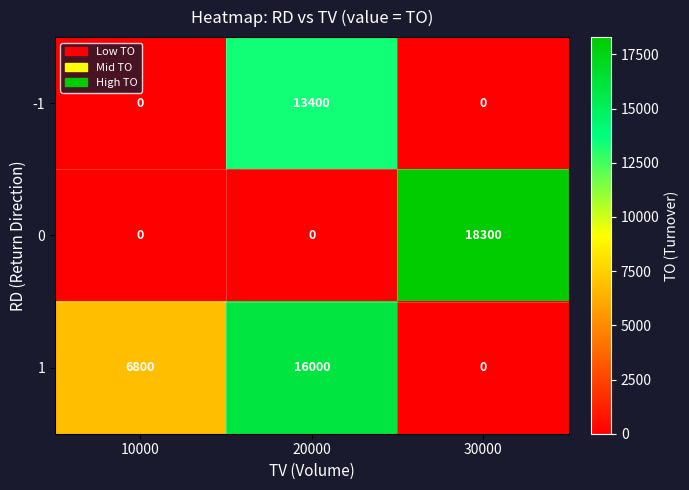

What is the difference between the highest and lowest values at 30000?

18300